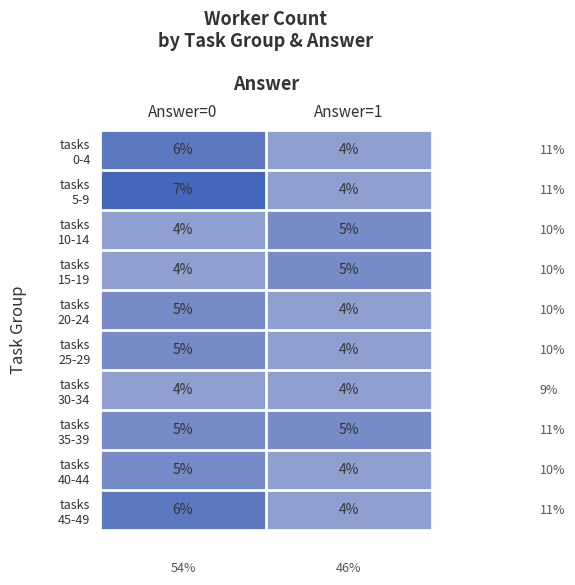

What is the minimum value shown in the chart?

4